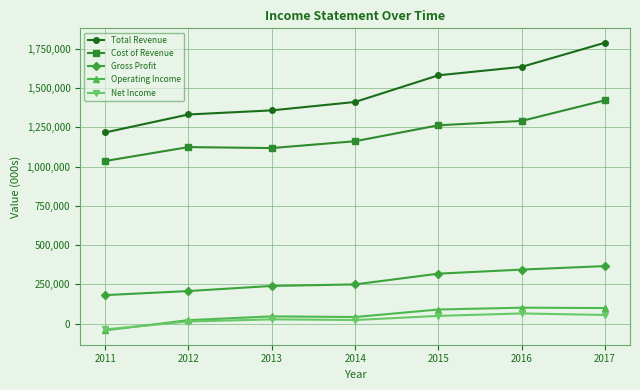

True or false: Total Revenue and Net Income cross at least once.

False